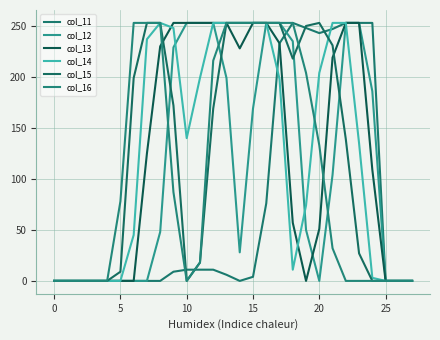

At which category is the sum across all series the highest?

17